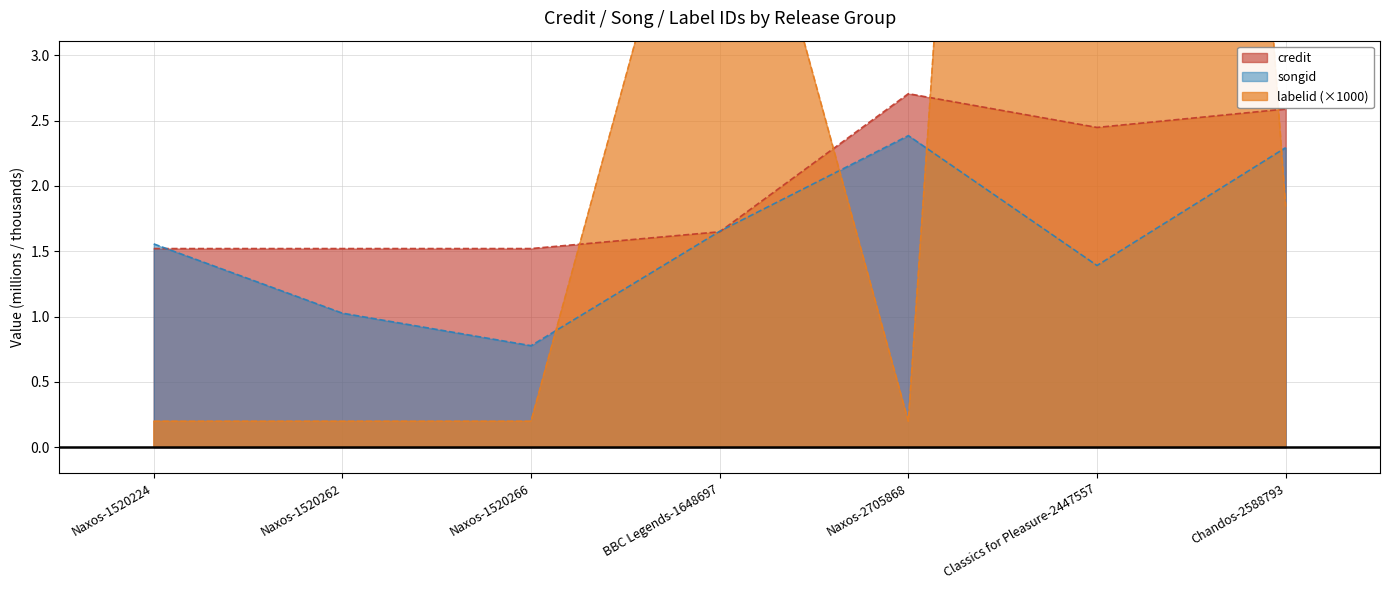

At which label does labelid reach its minimum?

Naxos-1520224